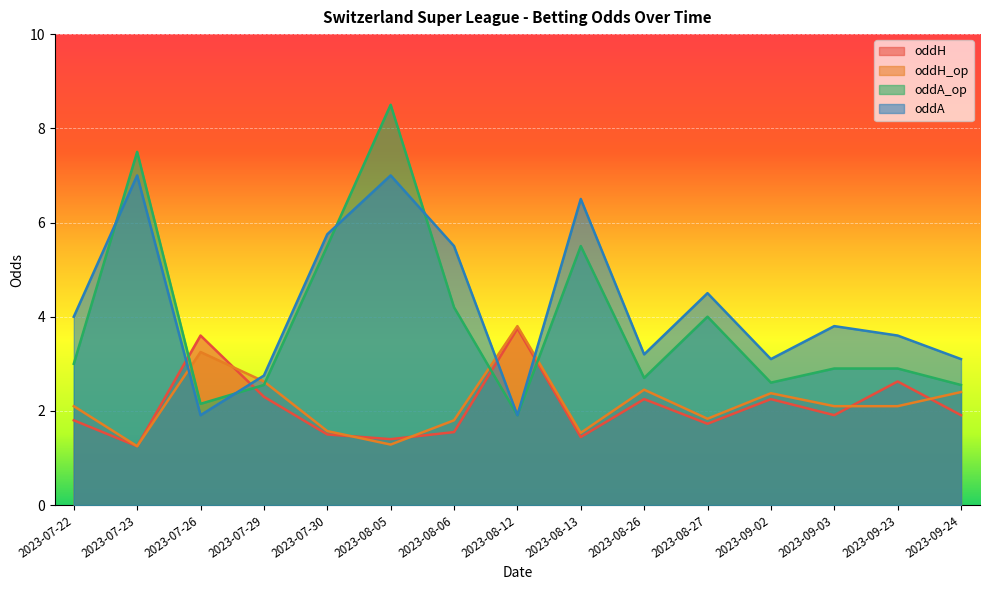

Where do oddA and oddA_op first cross each other?

2023-07-22 and 2023-07-23